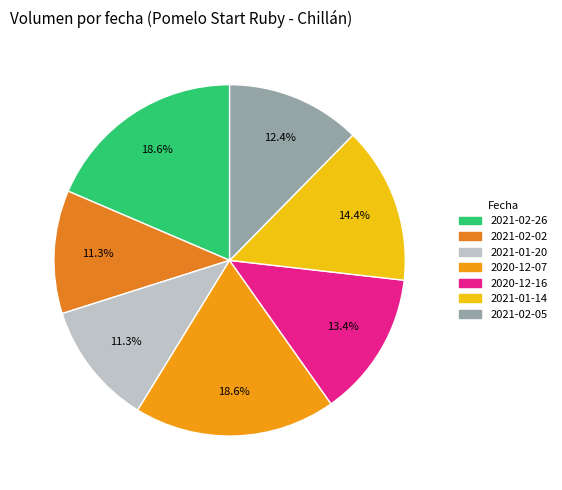

What portion of the pie excludes 2021-02-26?

81.4%